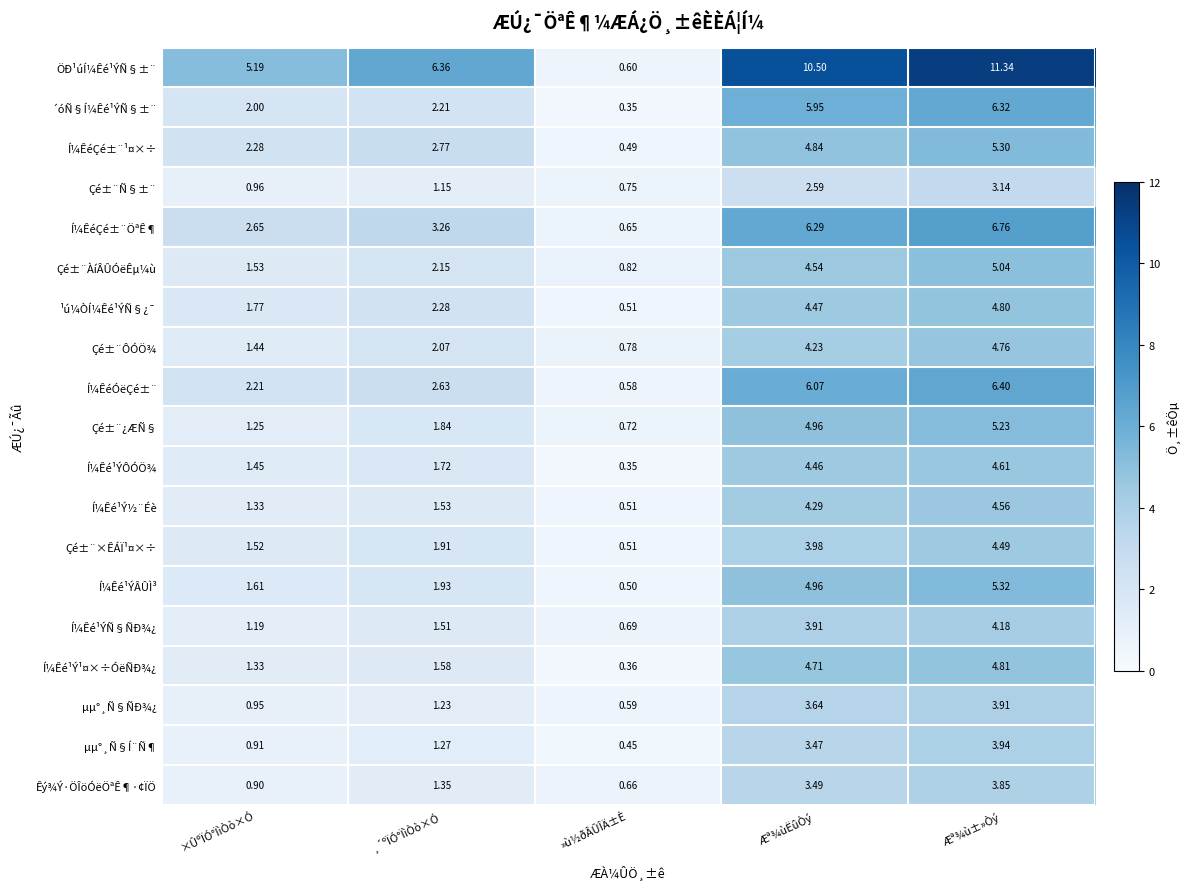

Which series changed the most between Æª¾ùËûÒý and Æª¾ù±»Òý?

ÖÐ¹úÍ¼Êé¹ÝÑ§±¨